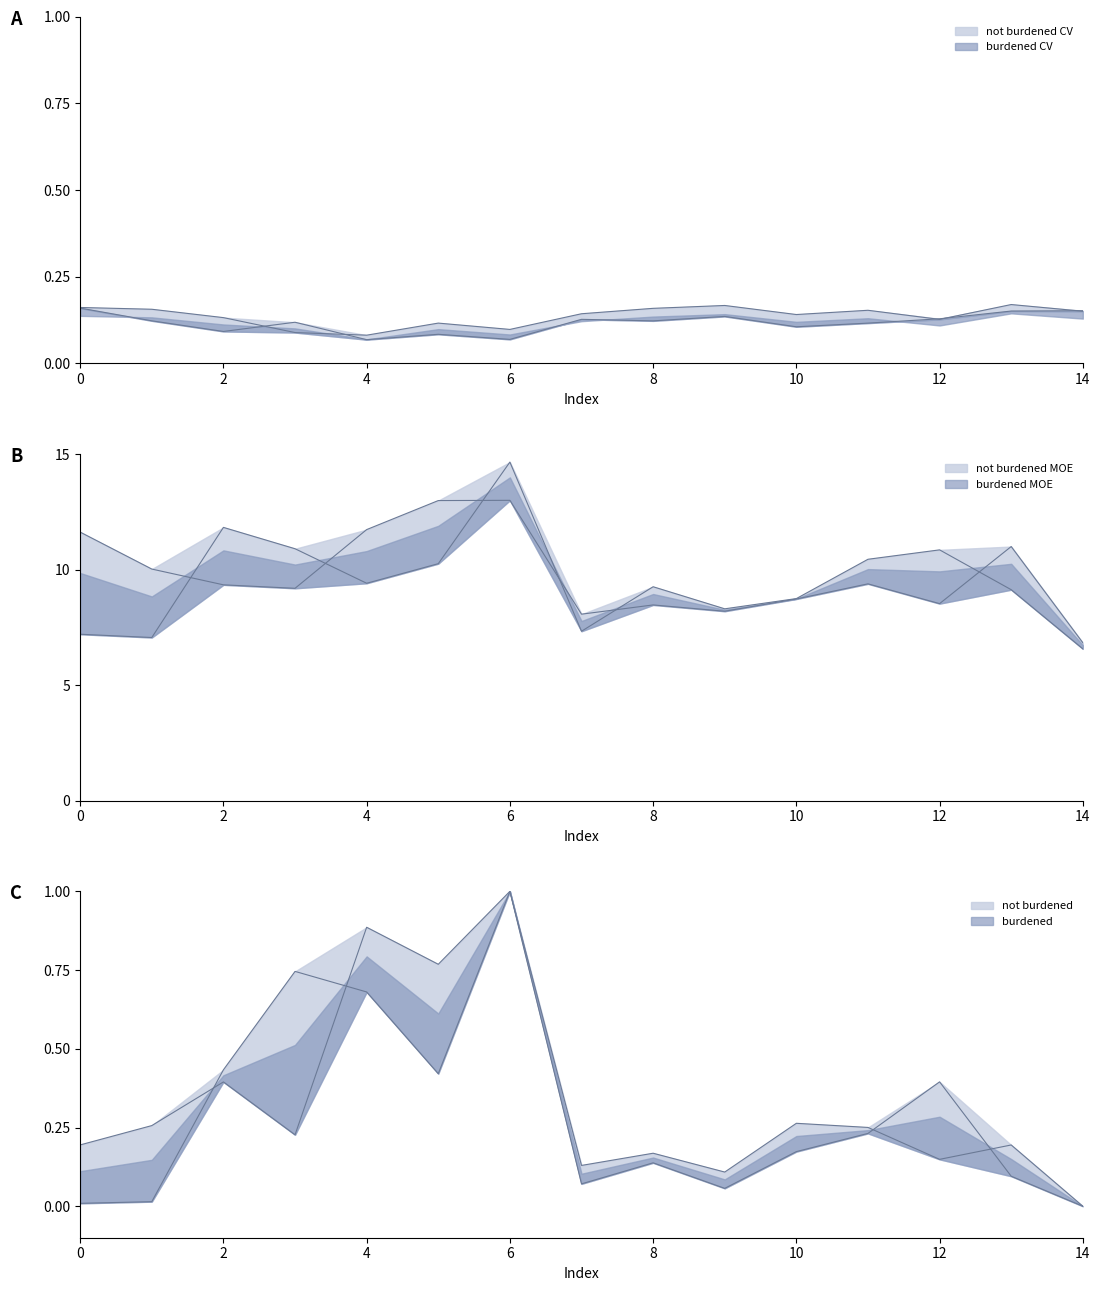

Count the number of data series in this chart.

6